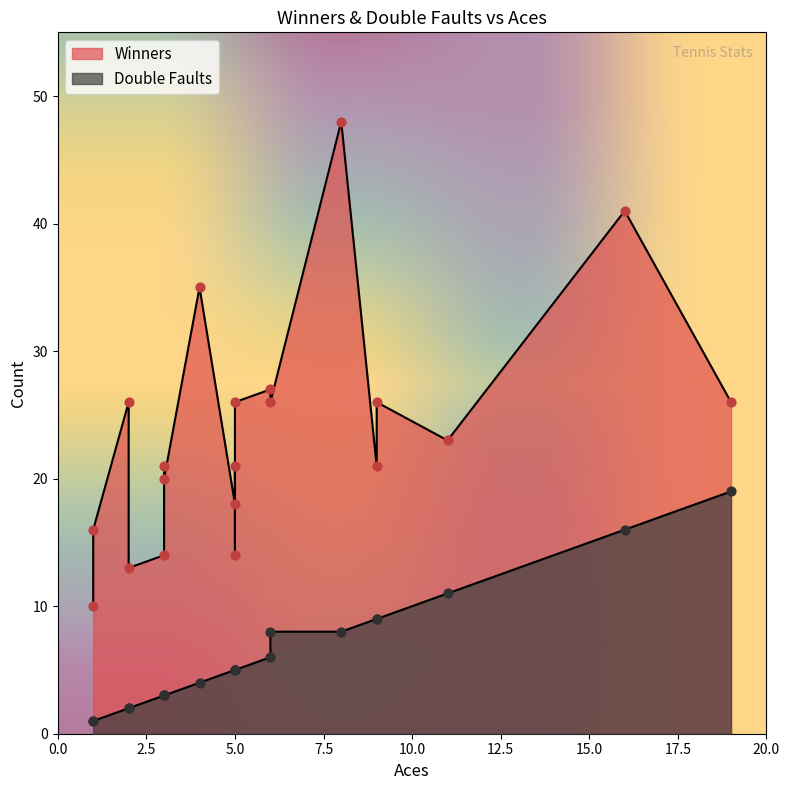

Which series has the largest total across all categories?

Winners